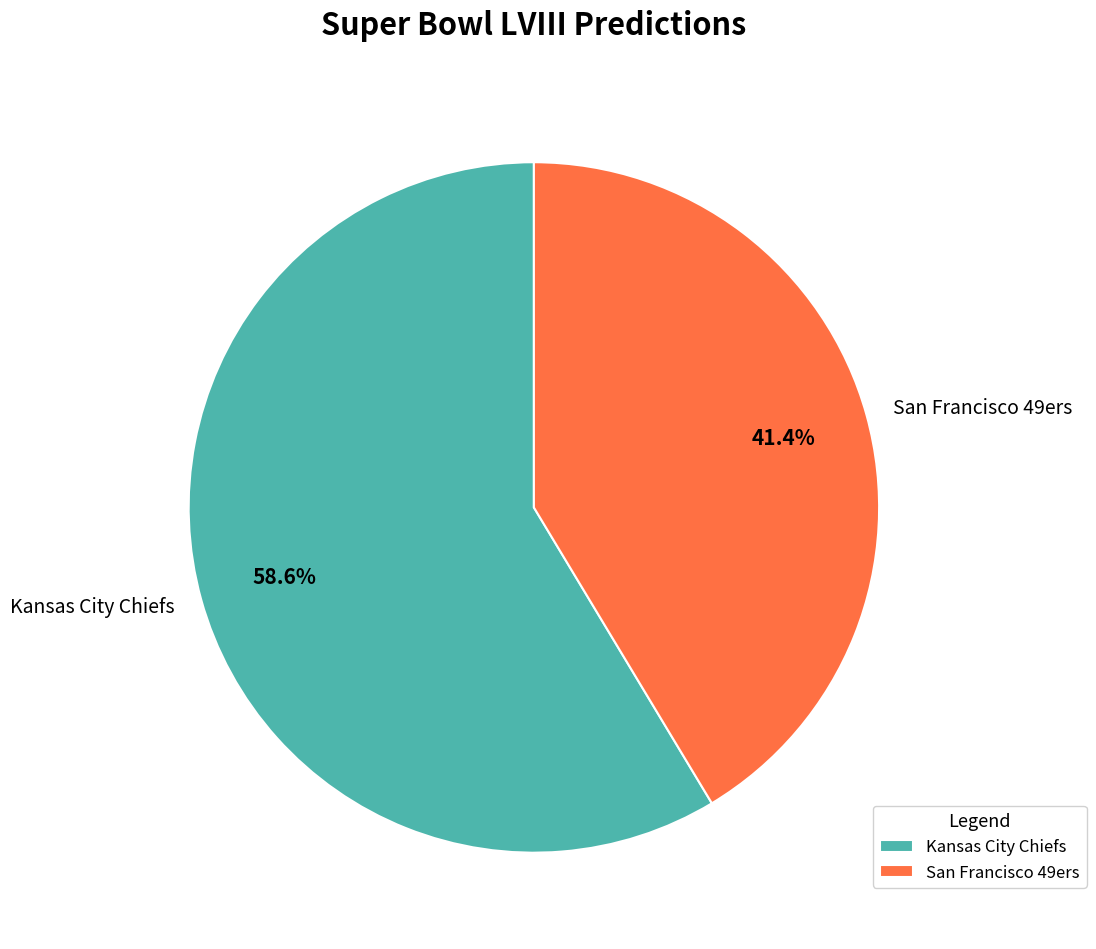

Is San Francisco 49ers the majority of the pie?

No